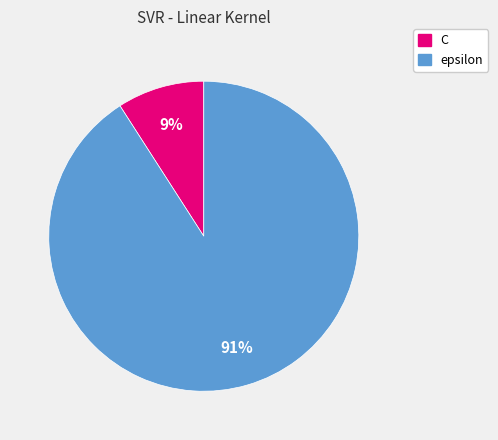

What percentage is the epsilon slice, to the nearest percent?

91%